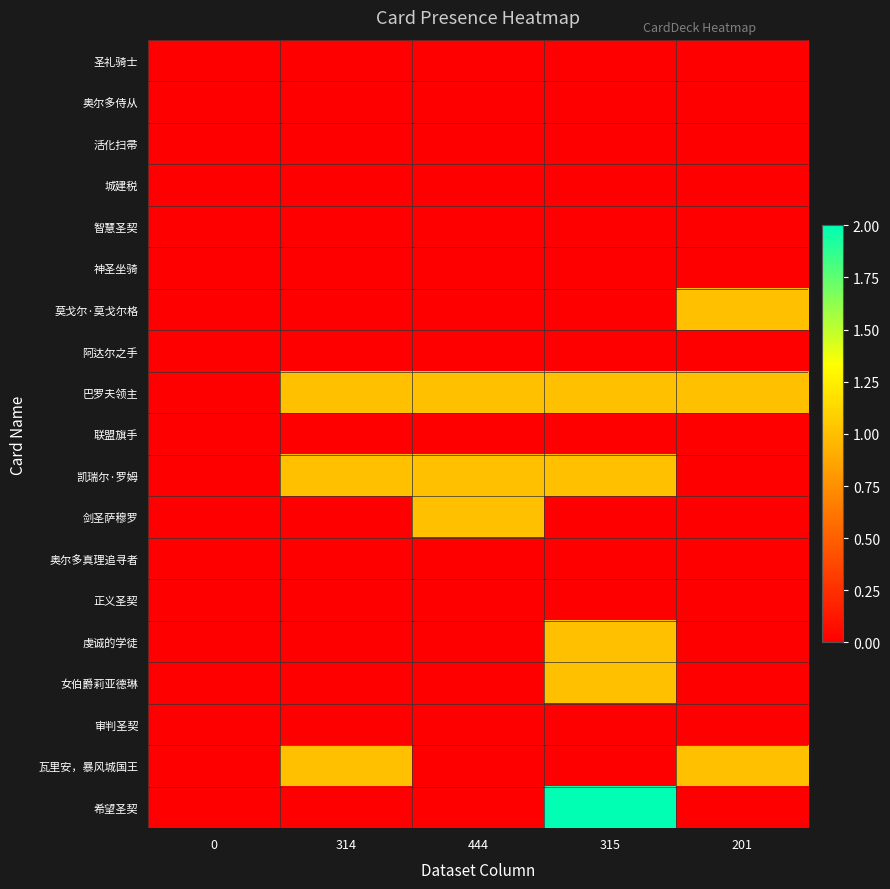

At which category does the chart reach its peak across all series?

315